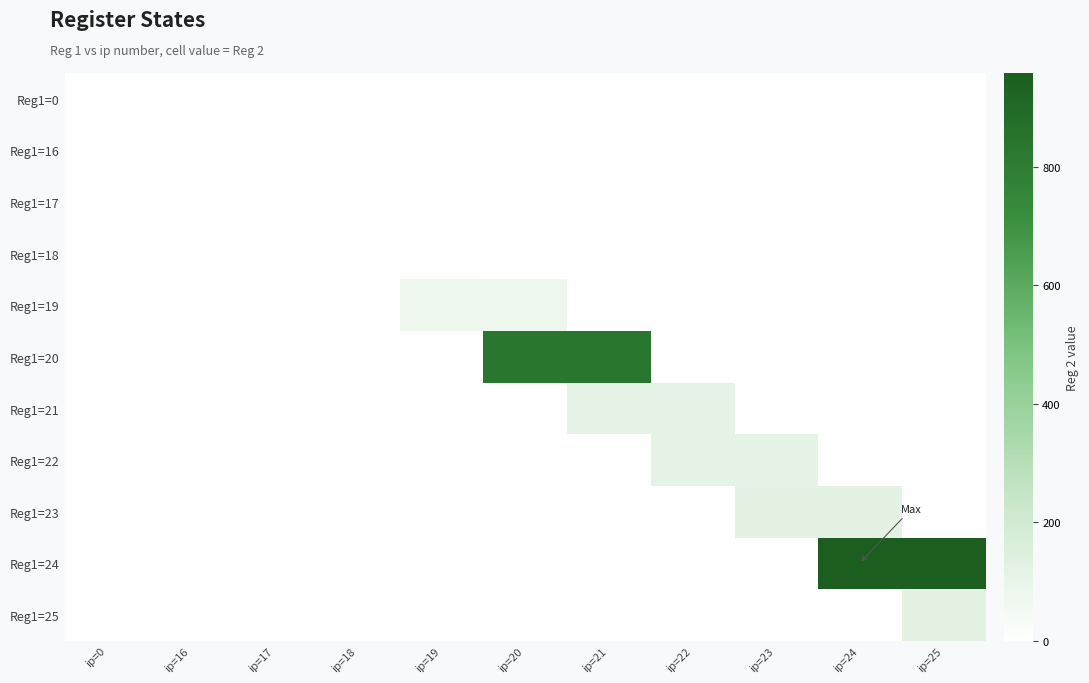

What is the total value across all series at ip=23?

232